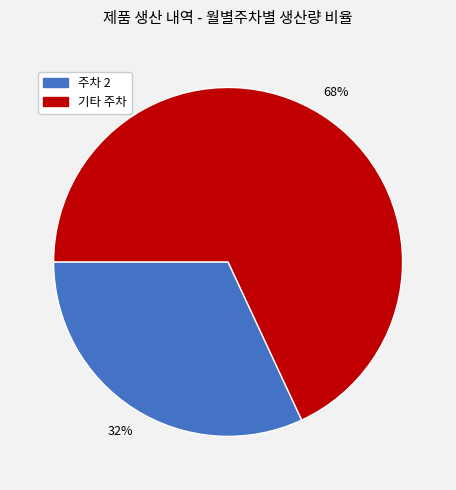

How many slices are in this pie chart?

2